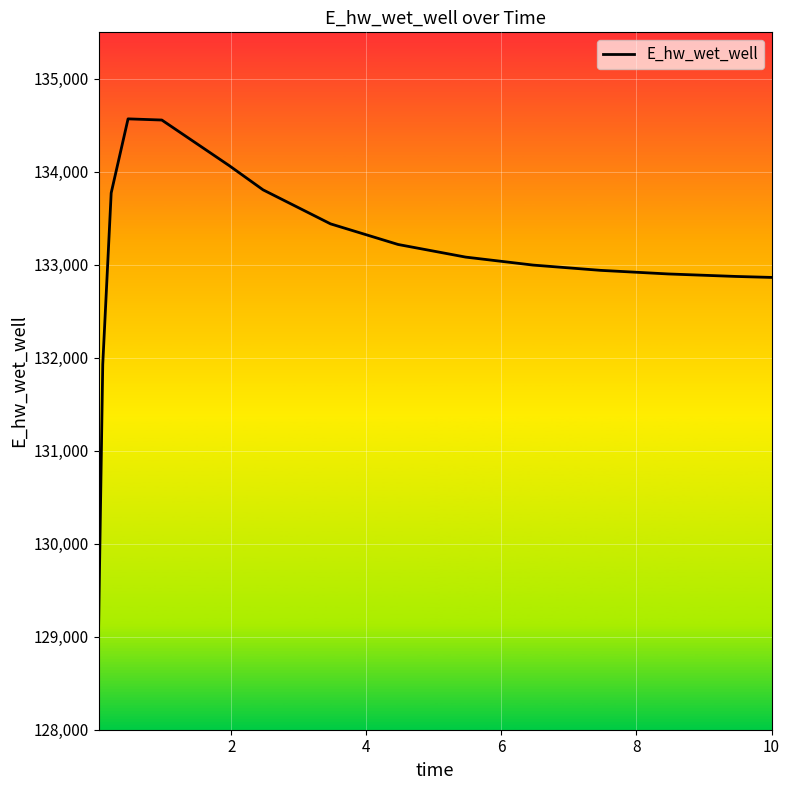

What is the smallest value displayed?

129048.5